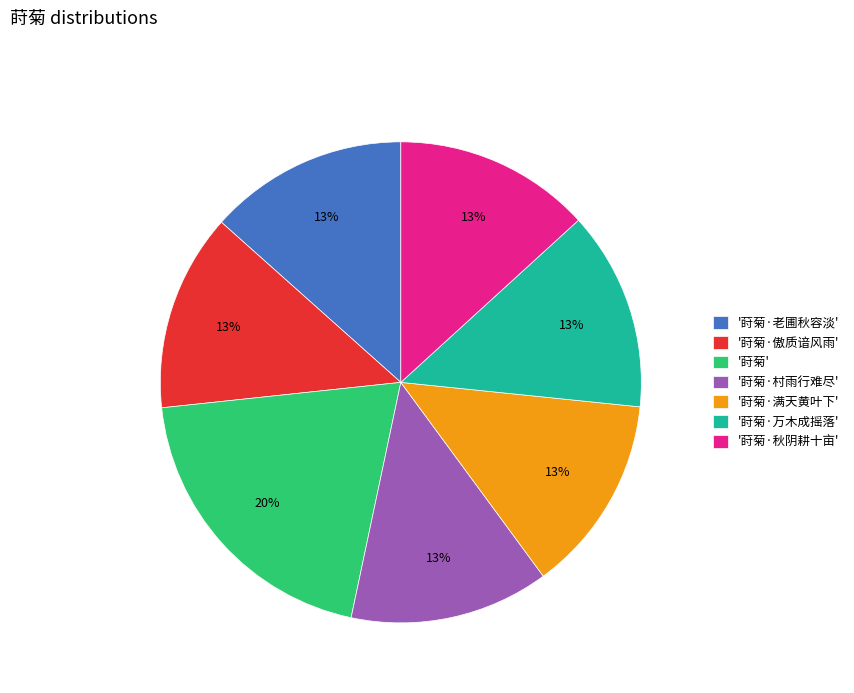

To the nearest percent, what percentage of the pie is '莳菊·万木成摇落'?

13%